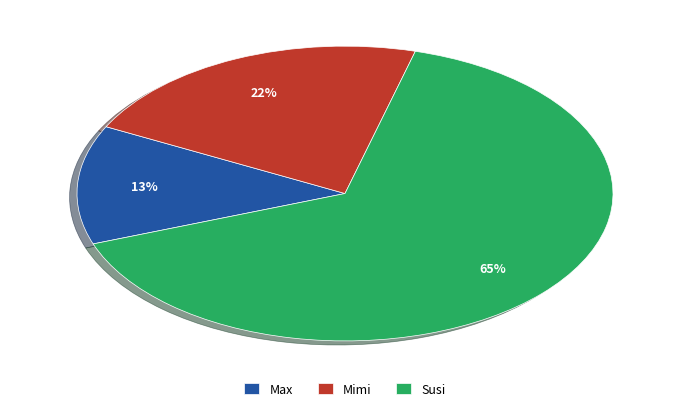

Does Susi account for over 50% of the chart?

Yes